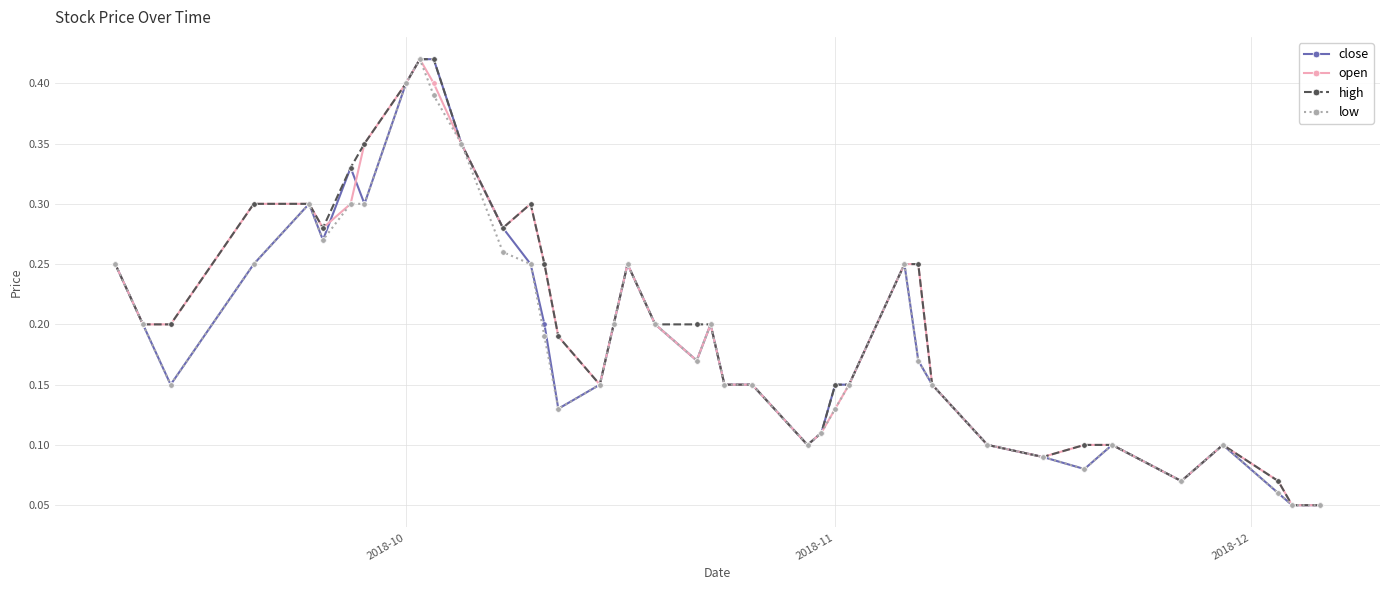

How many low values are between 0 and 1?

40